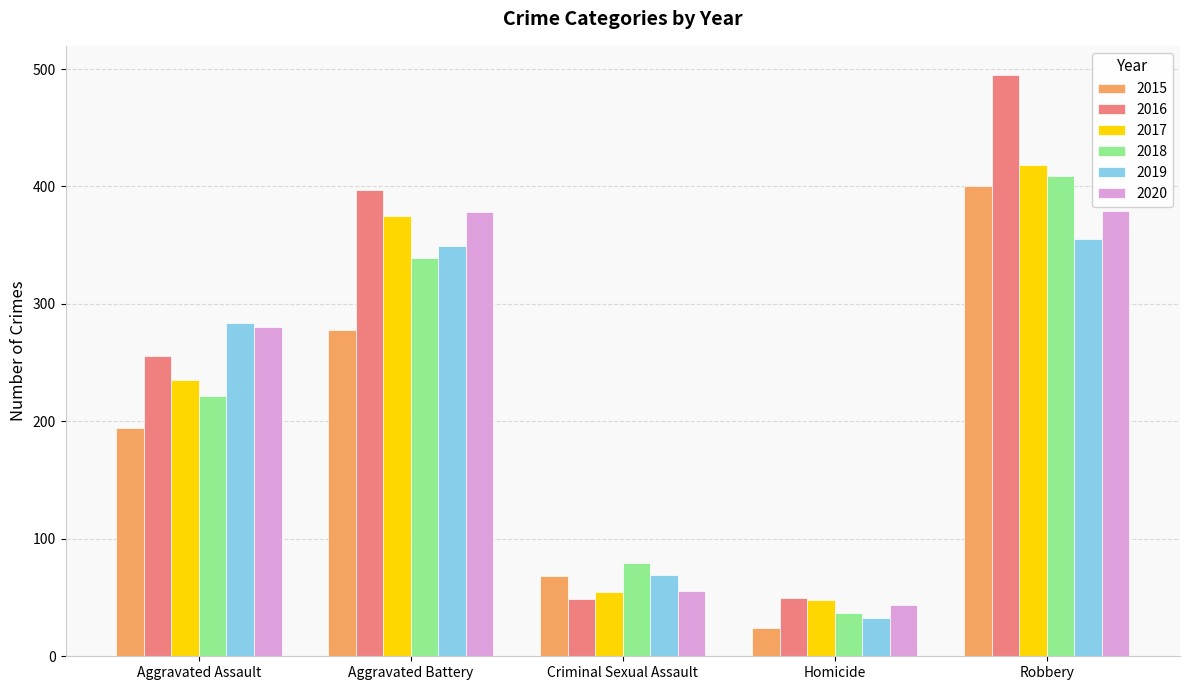

Is the value of 2019 at Criminal Sexual Assault greater than the value of 2018 at Robbery?

No